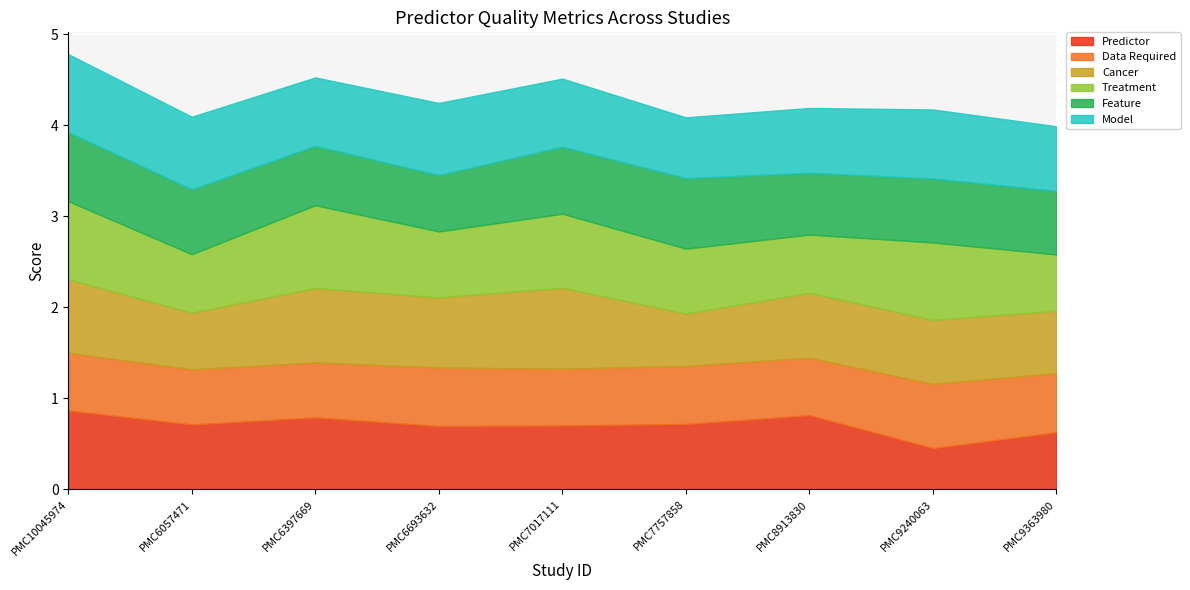

How many Cancer values are between 0 and 1?

9